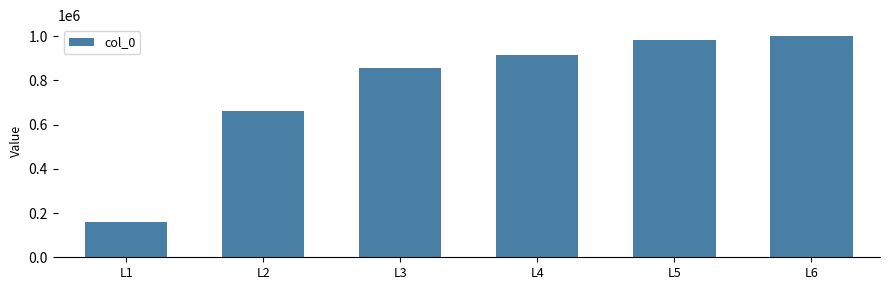

How many series are shown in this chart?

1